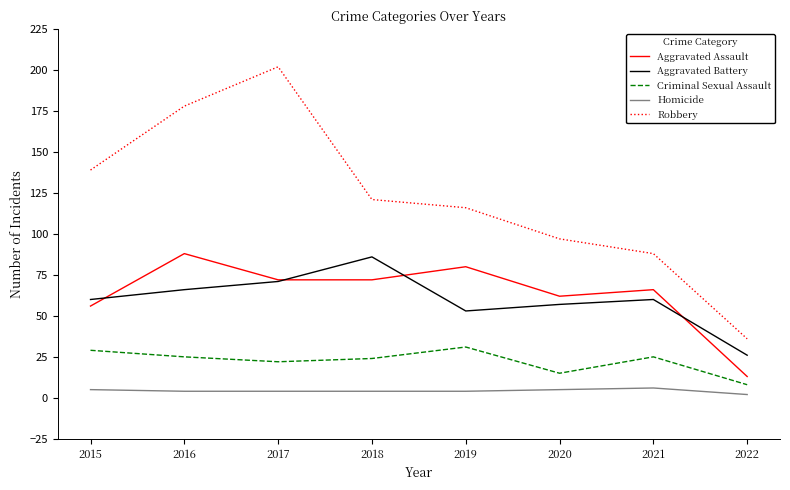

Is the value of Aggravated Battery at 2022 greater than the value of Aggravated Assault at 2018?

No